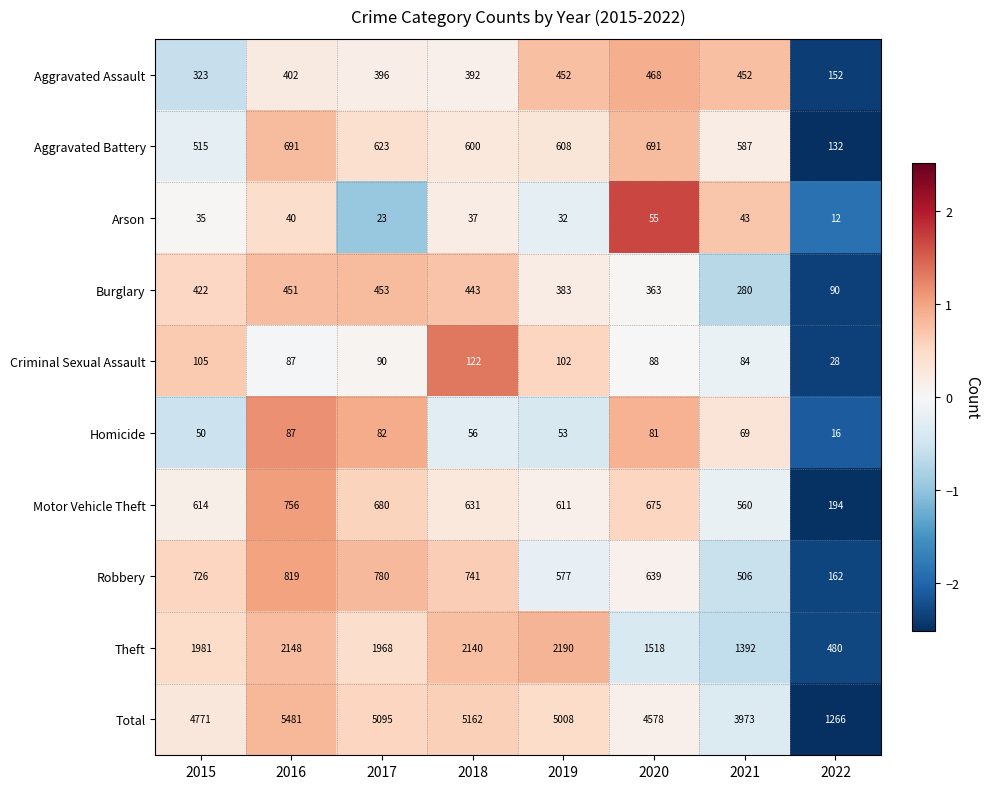

Which category has the lowest value across all series?

2022